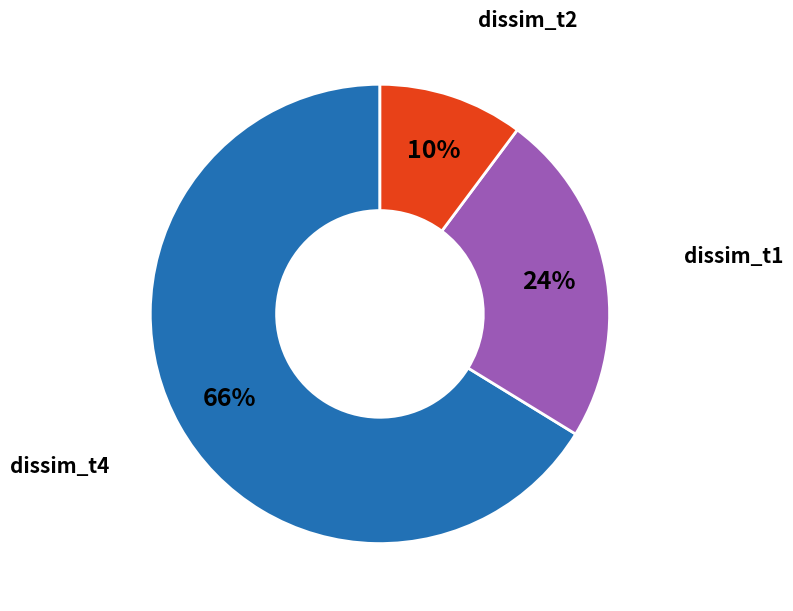

Is there any slice that represents more than half of the pie?

Yes